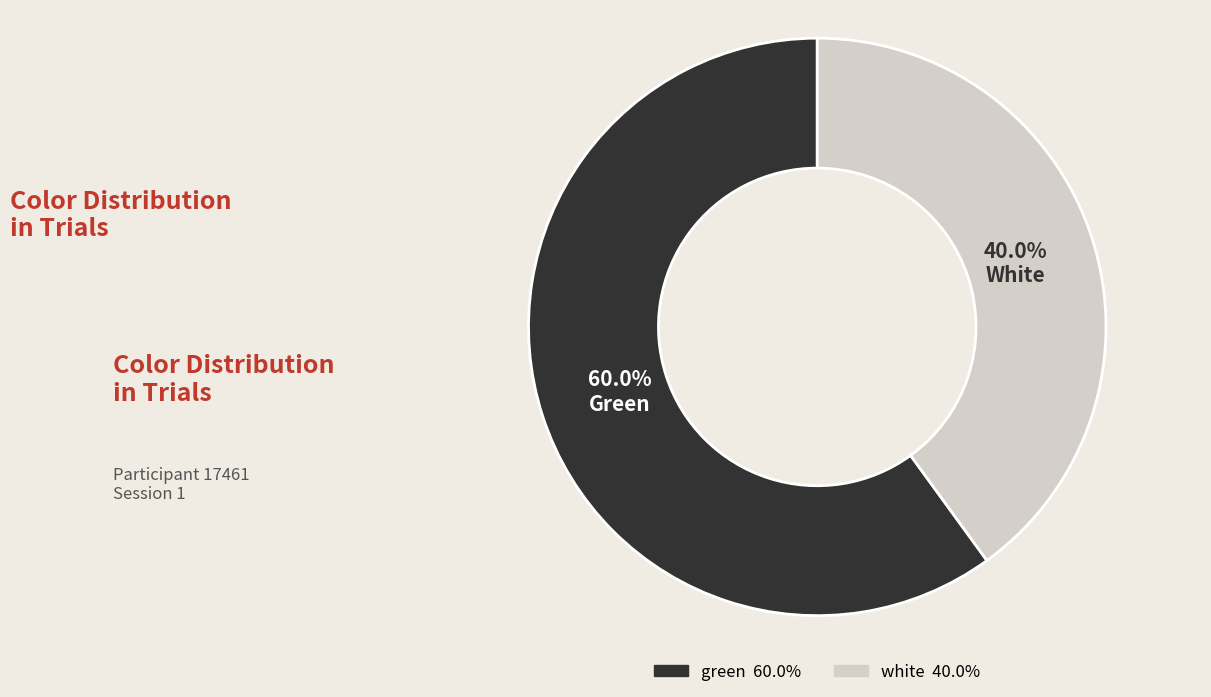

How many segments does this pie chart have?

2